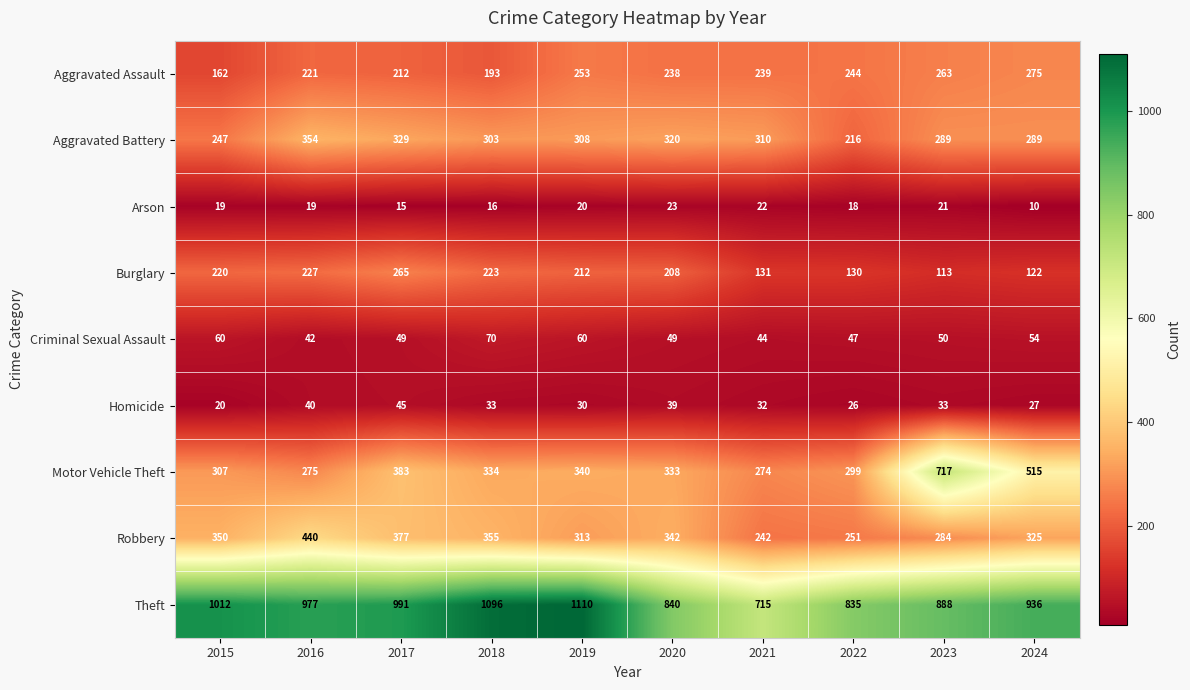

True or false: Aggravated Battery has a value of 216 at 2022.

True